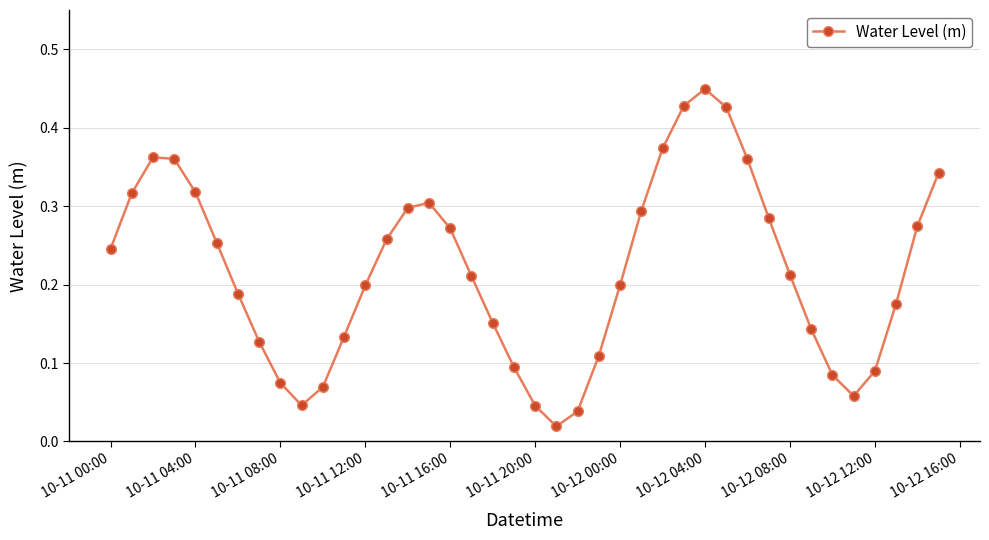

What is the sum of all values?

8.7